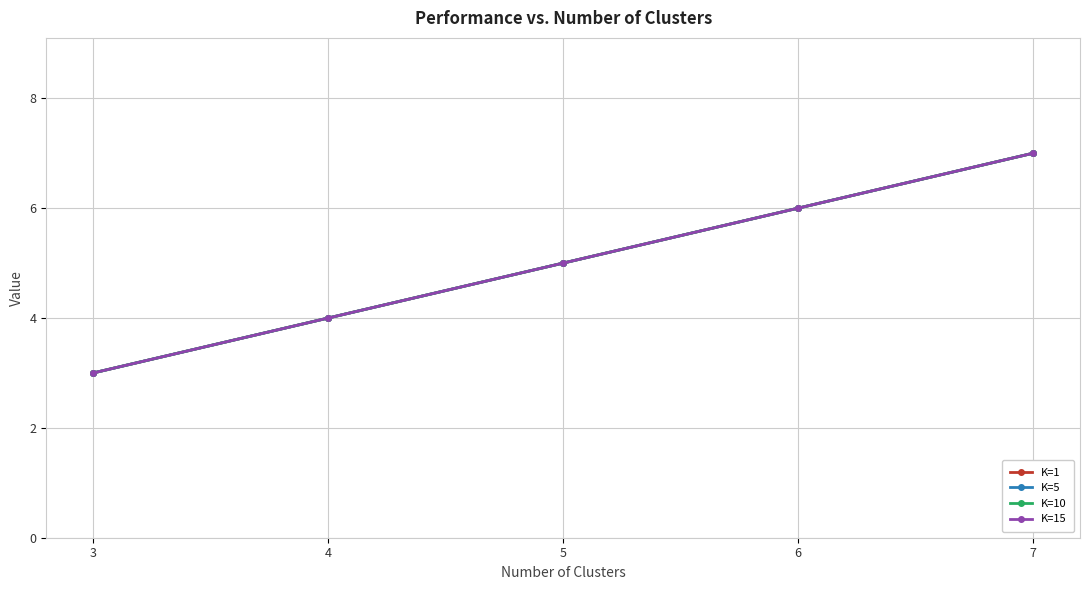

How many lines are shown in the chart?

4